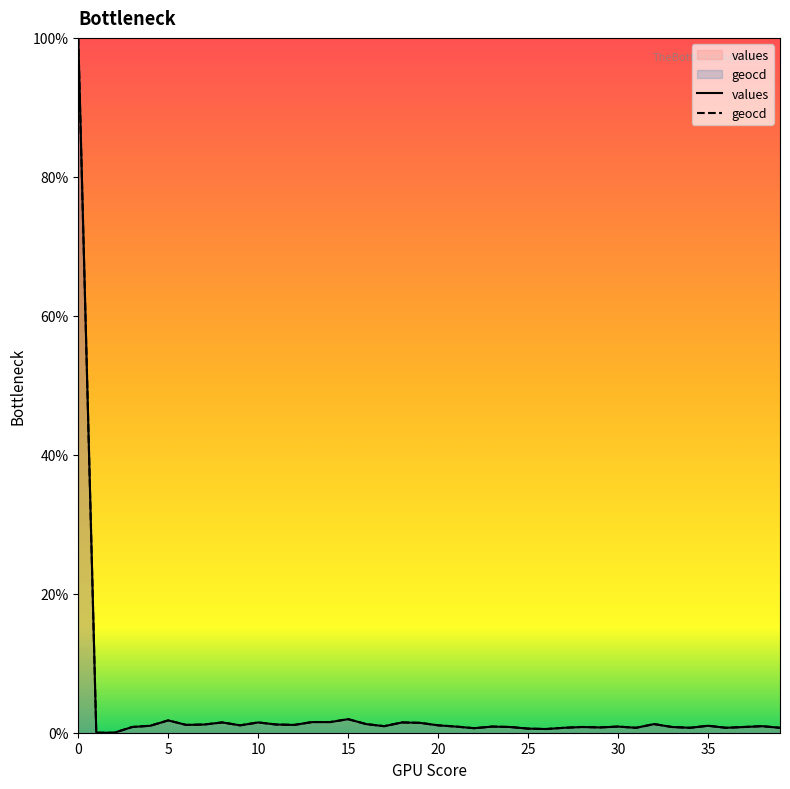

What is the difference between the geocd values at 21 and 11?

0.3